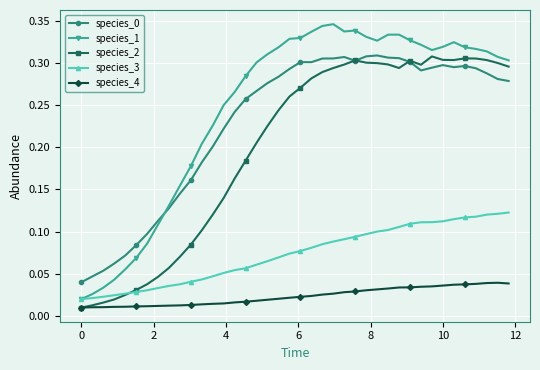

Which series has the largest range (max minus min)?

species_1